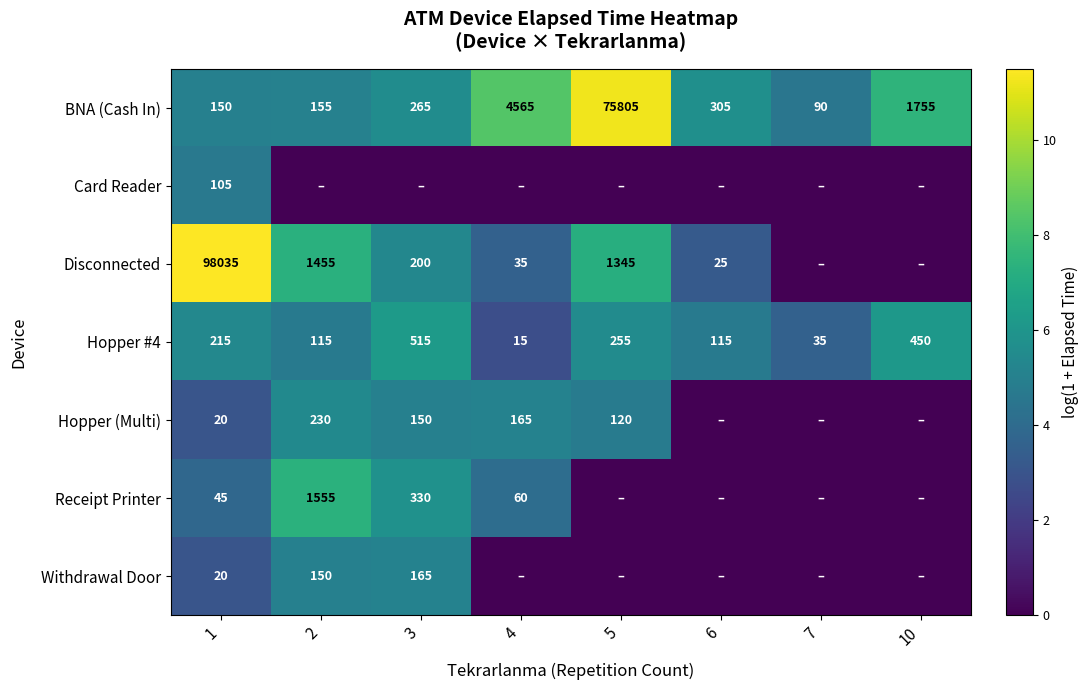

What is the average value of the BNA (Cash In) series?

10386